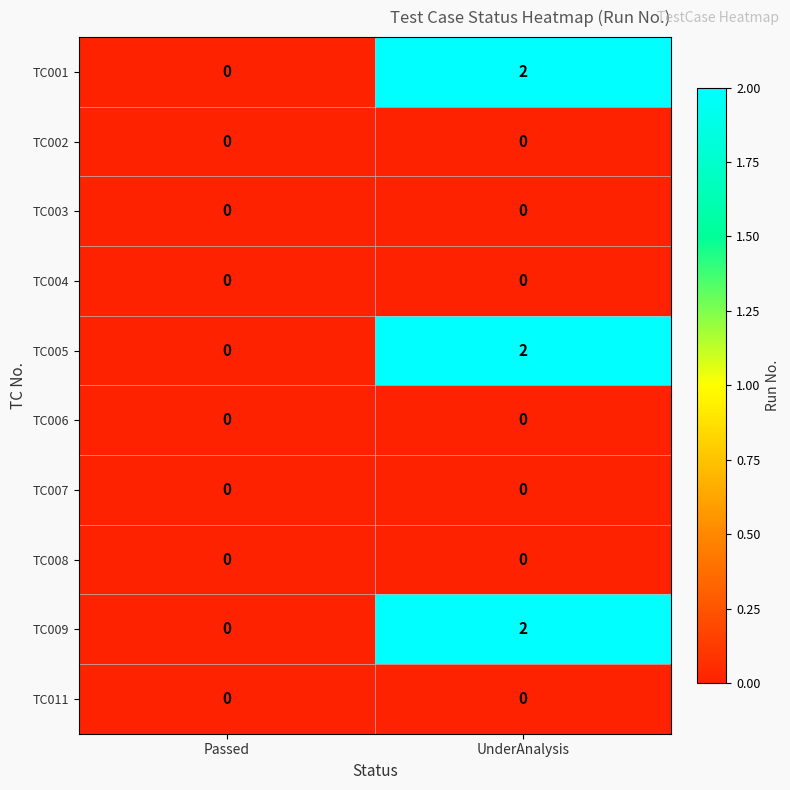

At how many categories does at least one series exceed 1?

1